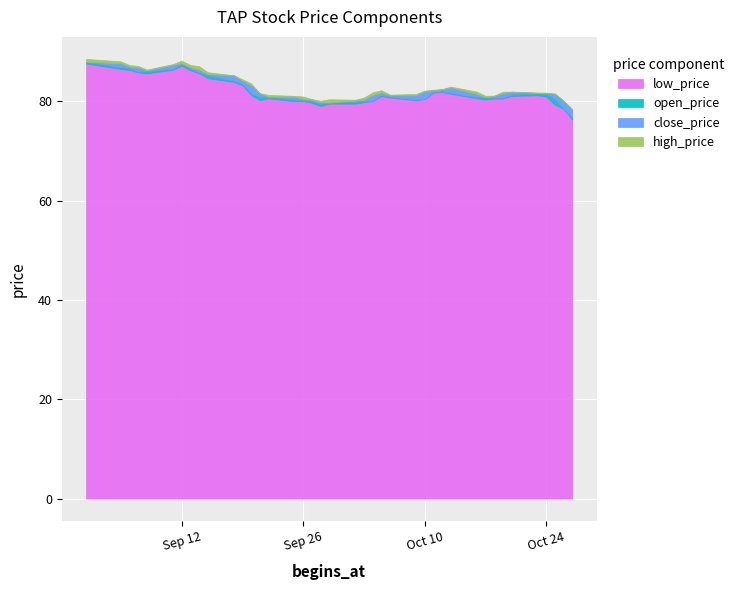

What position from the left is 2017-10-09?

26